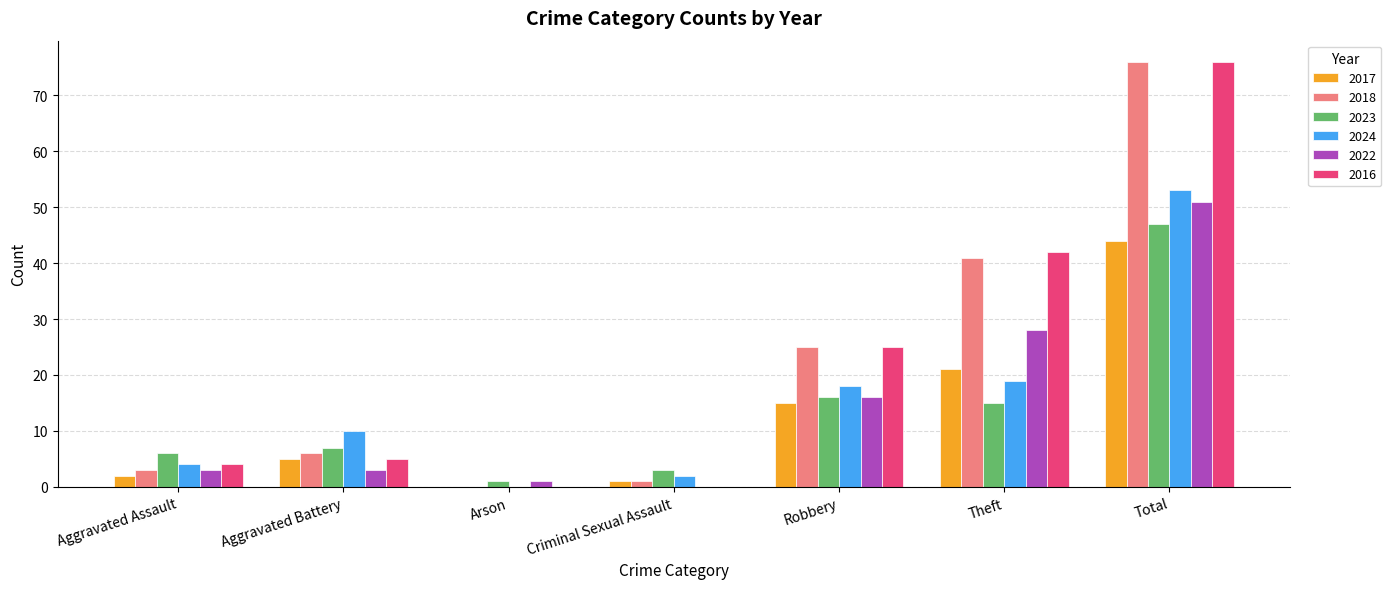

Is it true that 2017 equals 71 at Total?

False